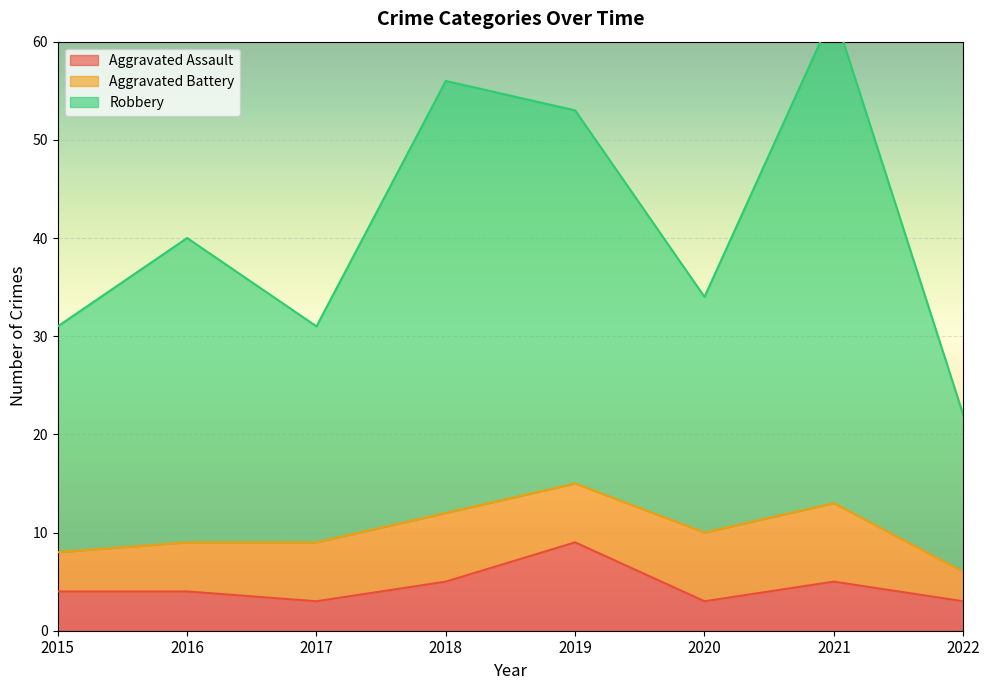

True or false: Aggravated Assault has more than 0 points higher than both neighbors.

True